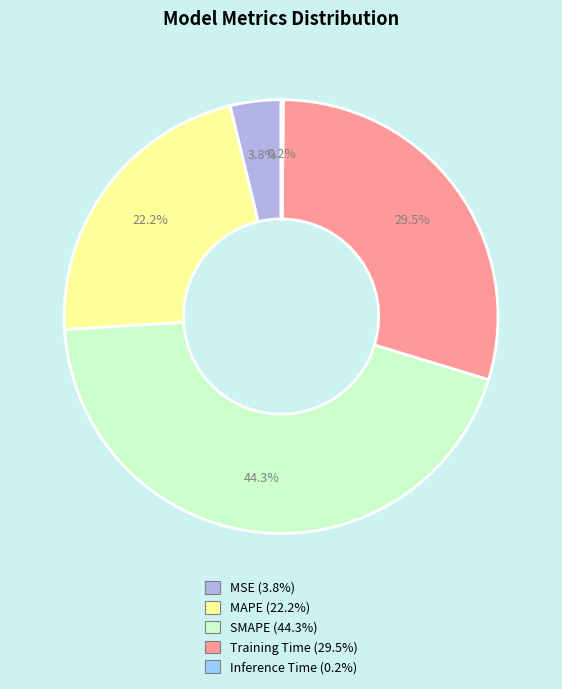

What is the total percentage of SMAPE and MAPE?

66.5%